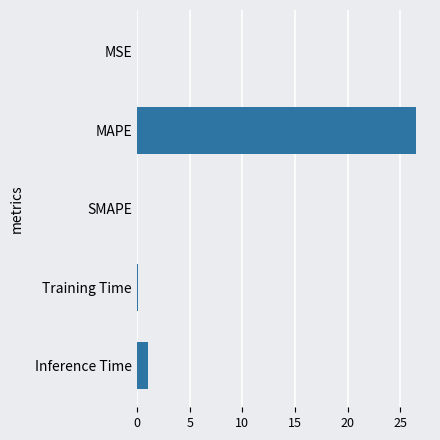

True or false: the data shows 1.0 at Inference Time.

True